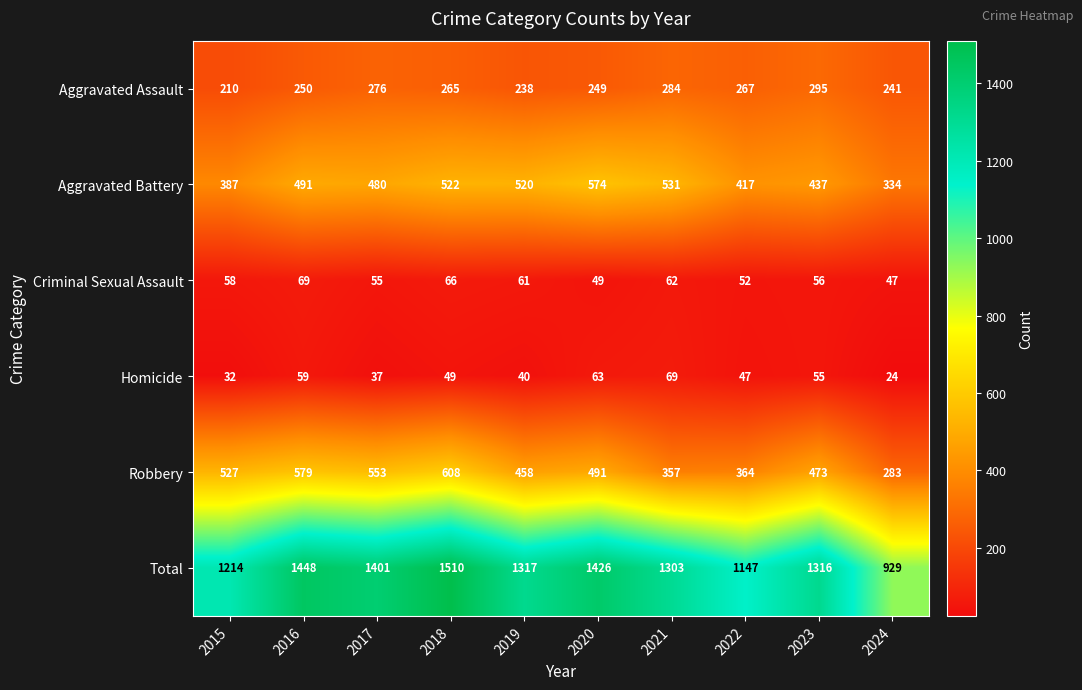

The Aggravated Battery series shows 741 at 2017. True or false?

False